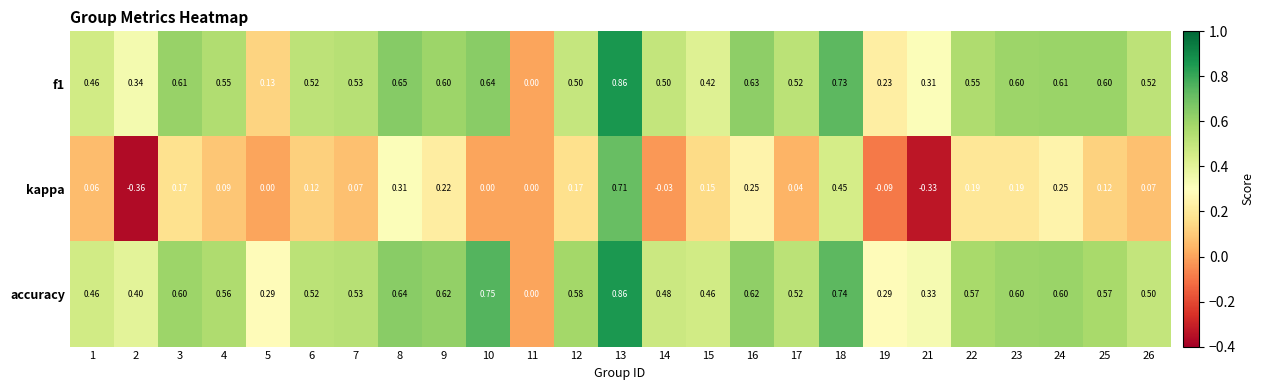

Is the value of kappa at 12 greater than the value of f1 at 4?

No